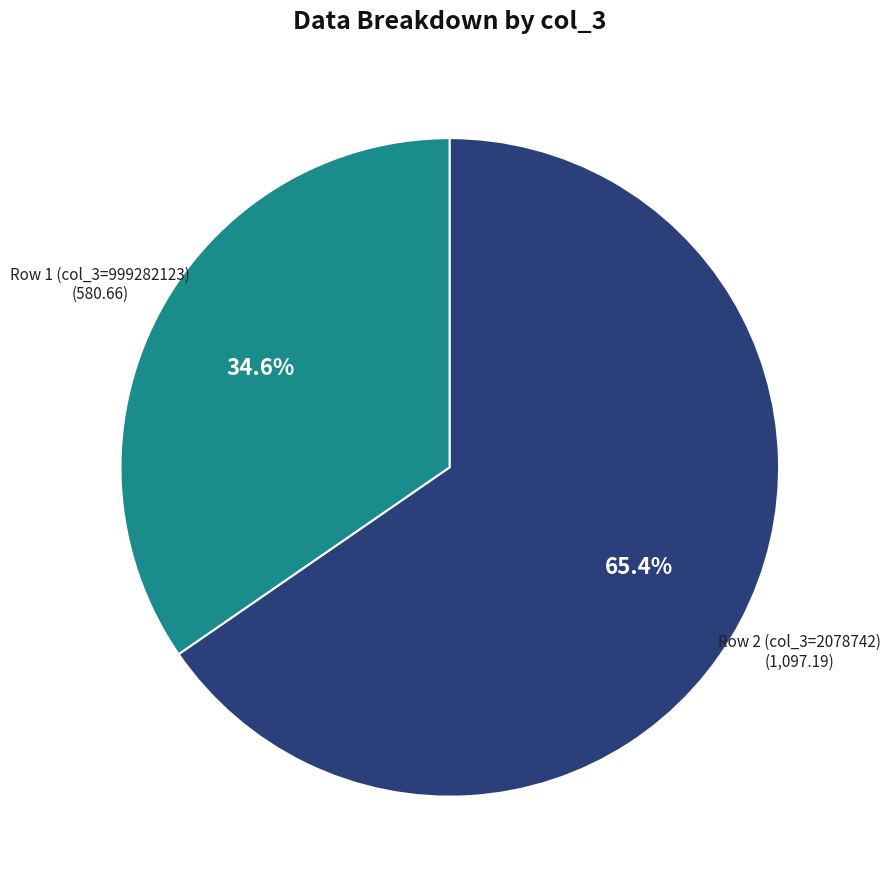

Is there any slice that represents more than half of the pie?

Yes